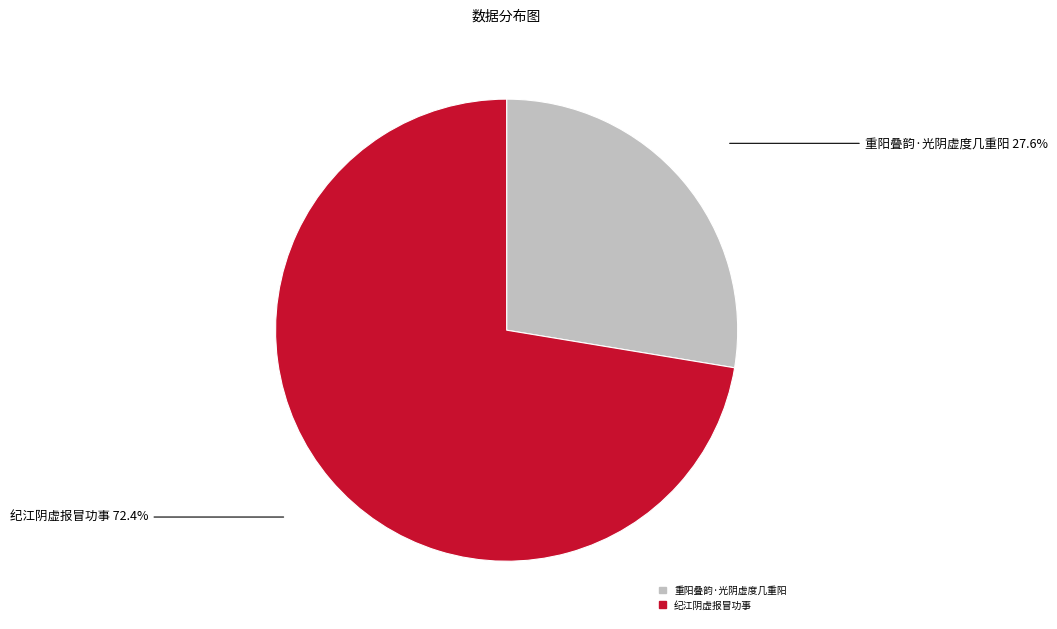

Which slice represents more than half of the pie?

纪江阴虚报冒功事